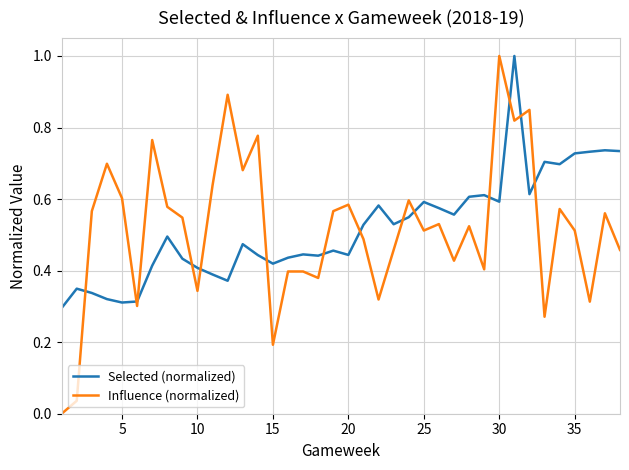

How many lines are shown in the chart?

2